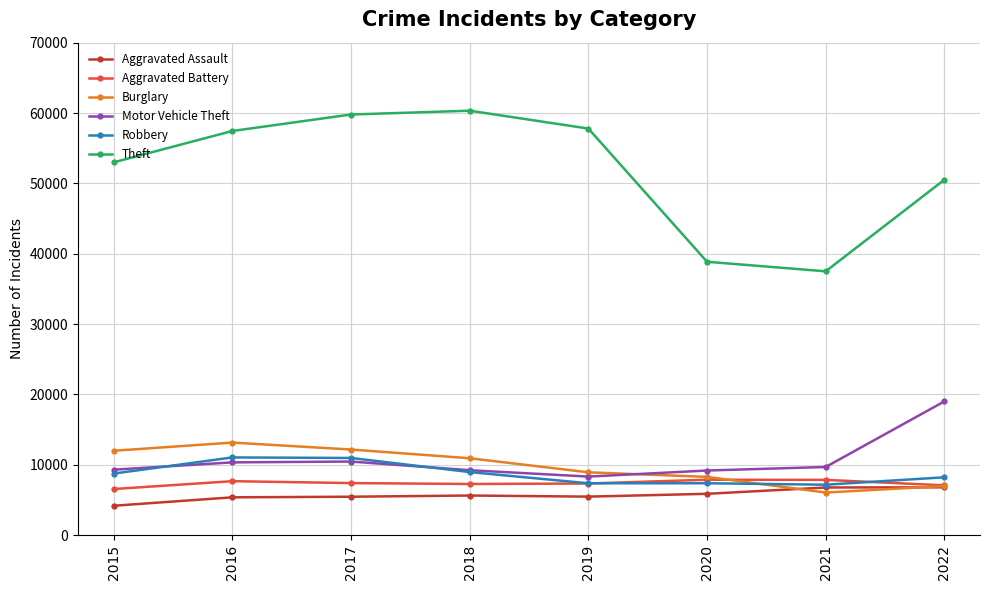

What is the maximum value shown in the chart?

60328